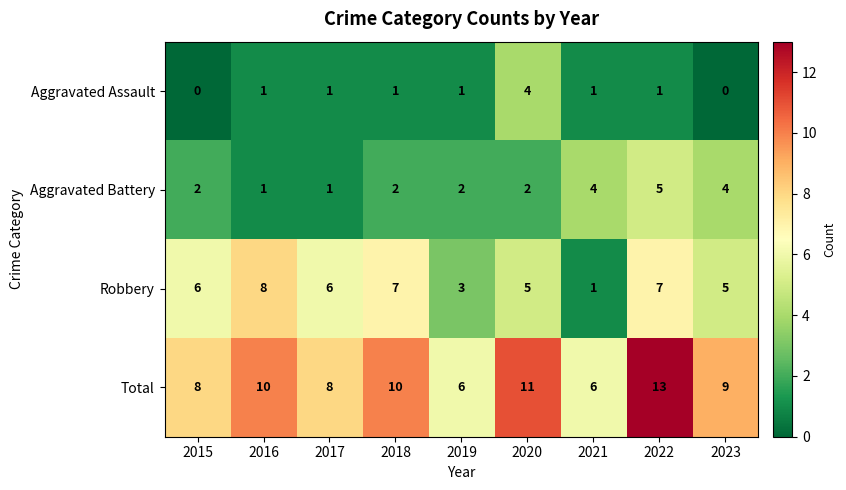

At which category is the sum across all series the highest?

2022